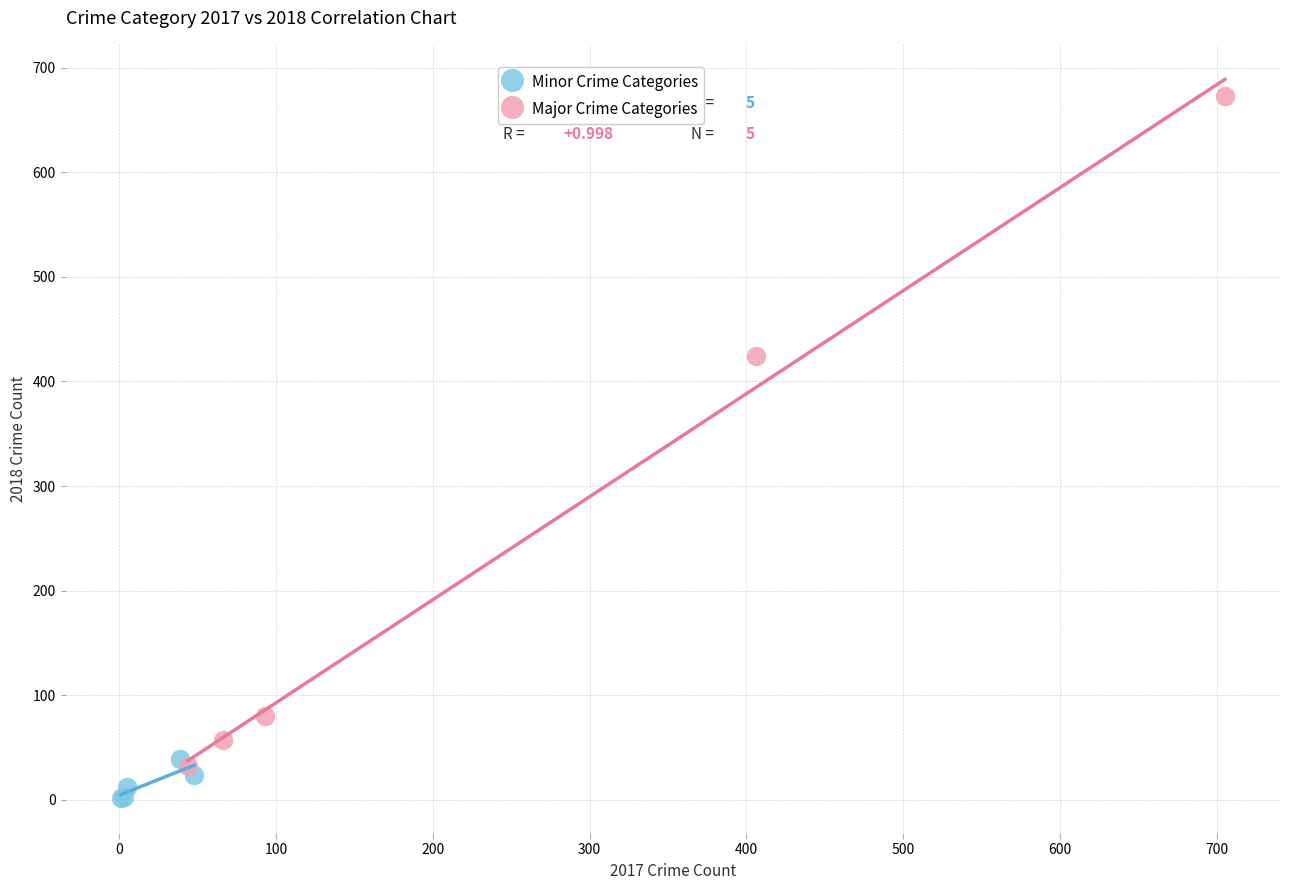

What are all the series names shown in the legend?

Minor Crime Categories, Major Crime Categories